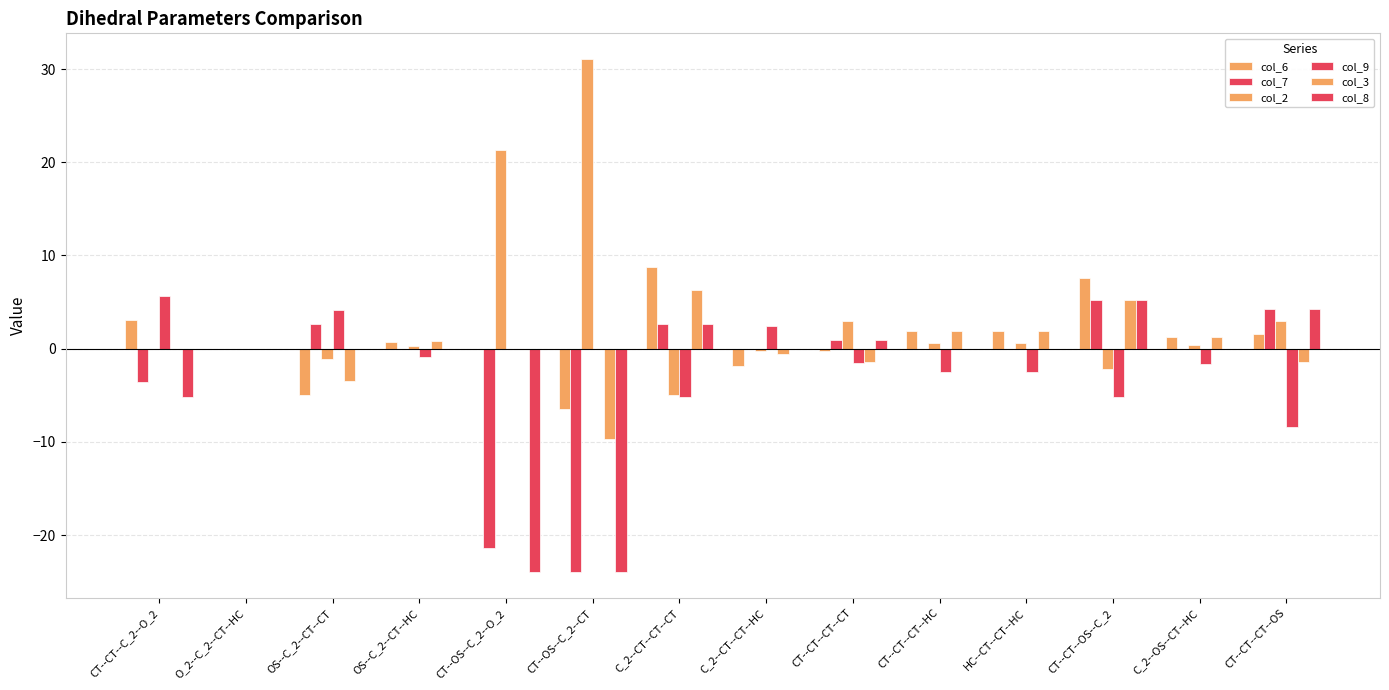

Rank the categories by col_6 value from highest to lowest.

C_2--CT--CT--CT, CT--CT--OS--C_2, CT--CT--C_2--O_2, CT--CT--CT--HC, HC--CT--CT--HC, CT--CT--CT--OS, C_2--OS--CT--HC, OS--C_2--CT--HC, O_2--C_2--CT--HC, CT--OS--C_2--O_2, CT--CT--CT--CT, C_2--CT--CT--HC, OS--C_2--CT--CT, CT--OS--C_2--CT